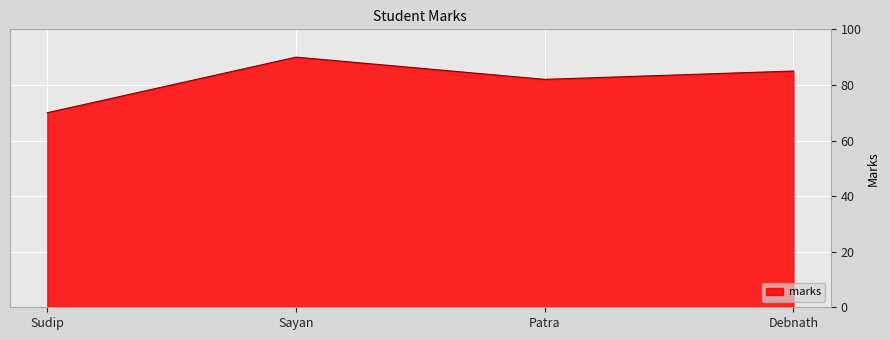

Reading left to right, extract all data points from this chart.

70	90	82	85